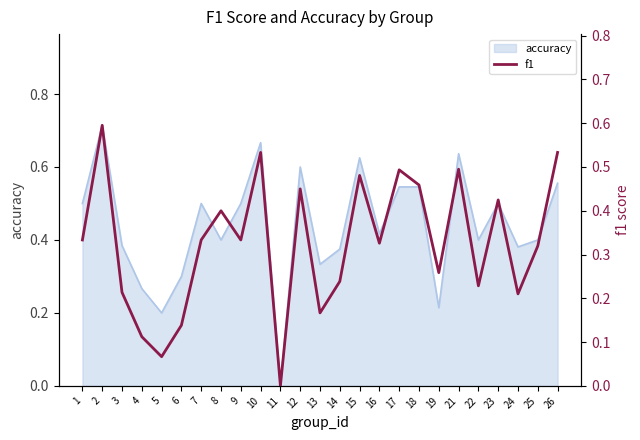

Count the values in the range 0 to 1.

25